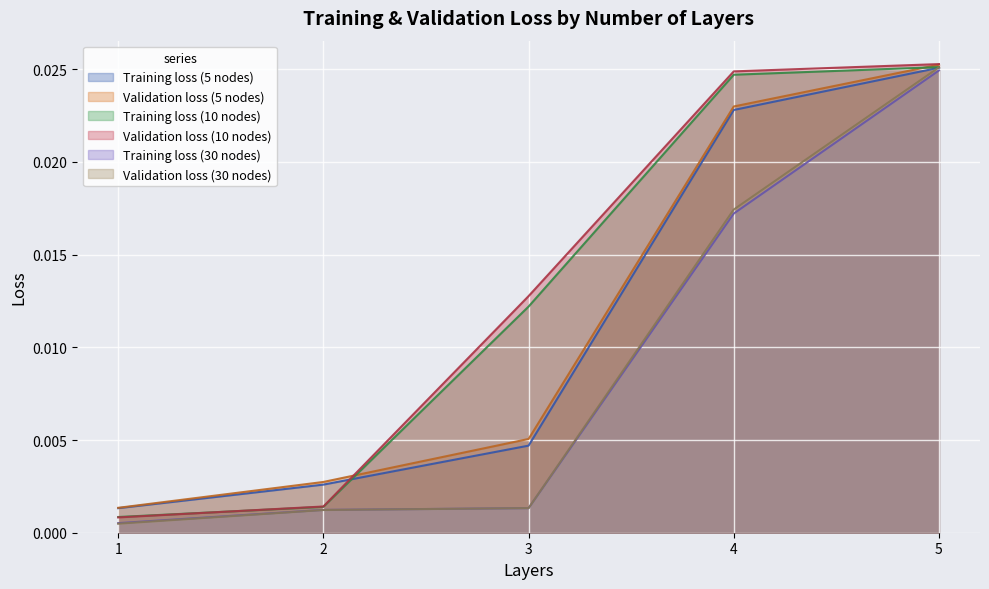

True or false: Training loss (5 nodes) has more than 1 points higher than both neighbors.

False